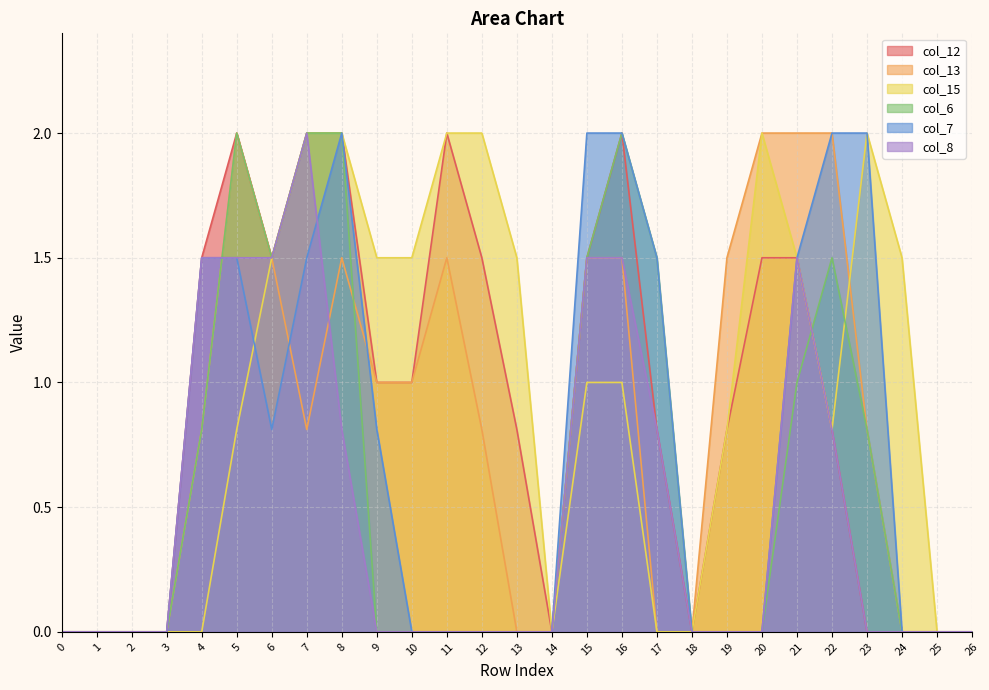

At which category is the sum across all series the highest?

7